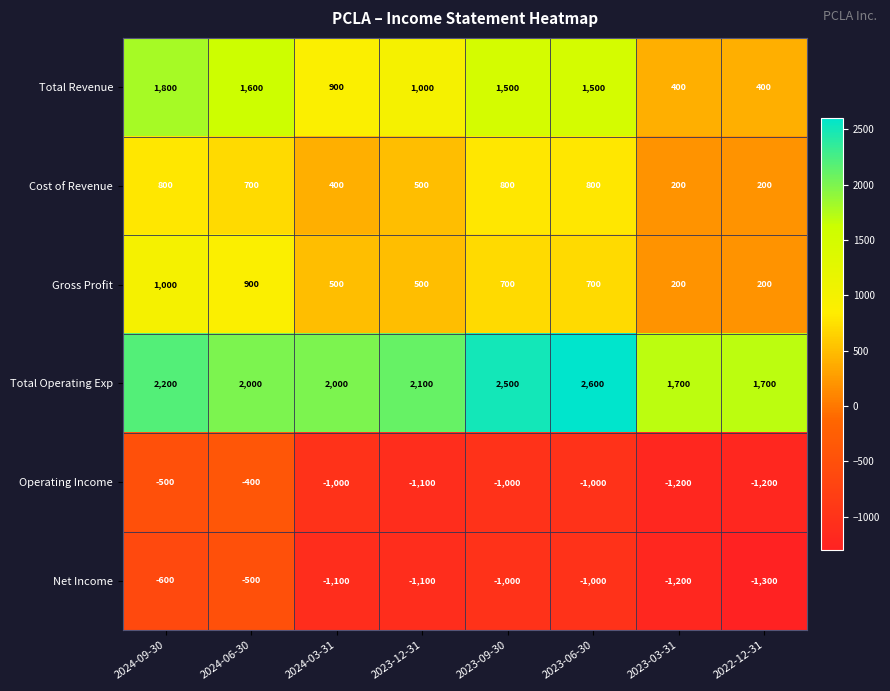

What is the spread (max minus min) of values at 2023-09-30?

3500